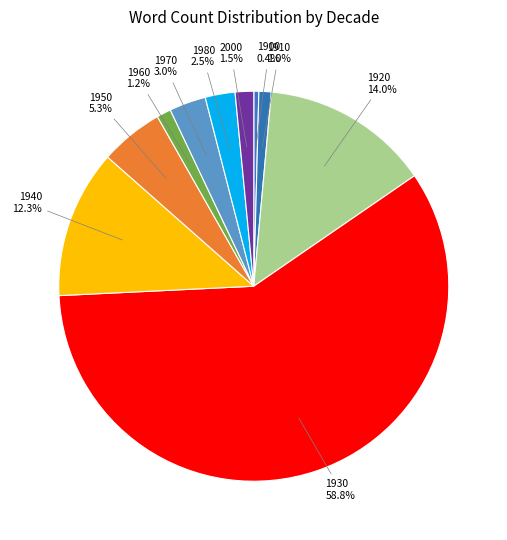

How many slices are in this pie chart?

10